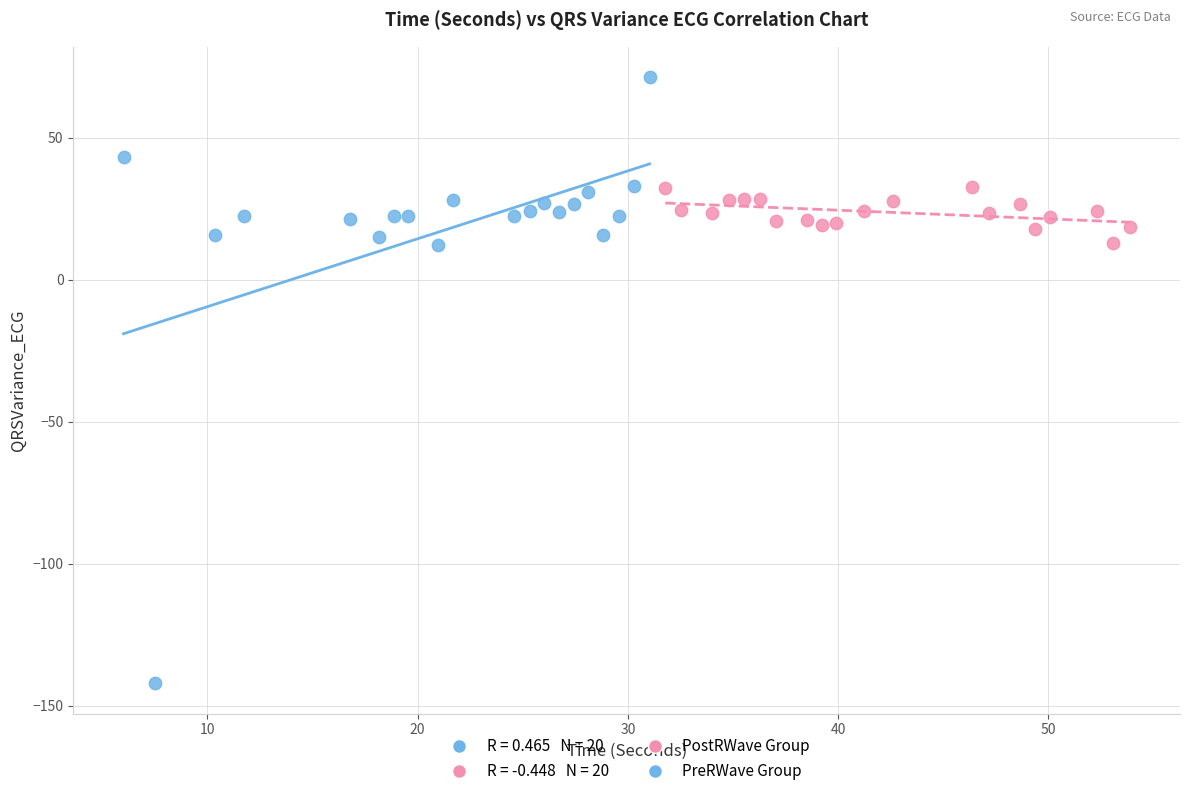

Which series reaches the minimum Y coordinate?

PreRWave Group